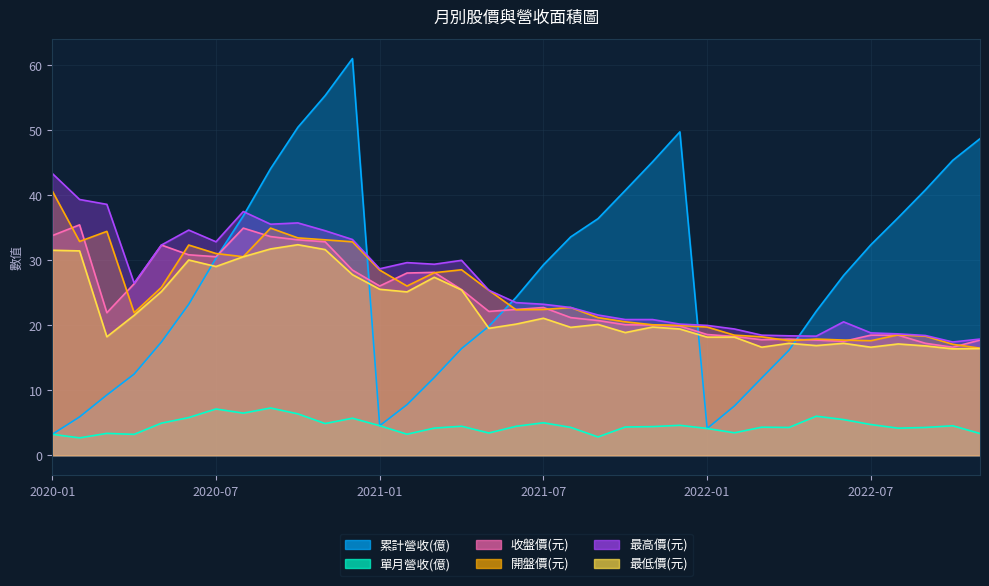

Does the chart display data point markers on the line(s)?

No